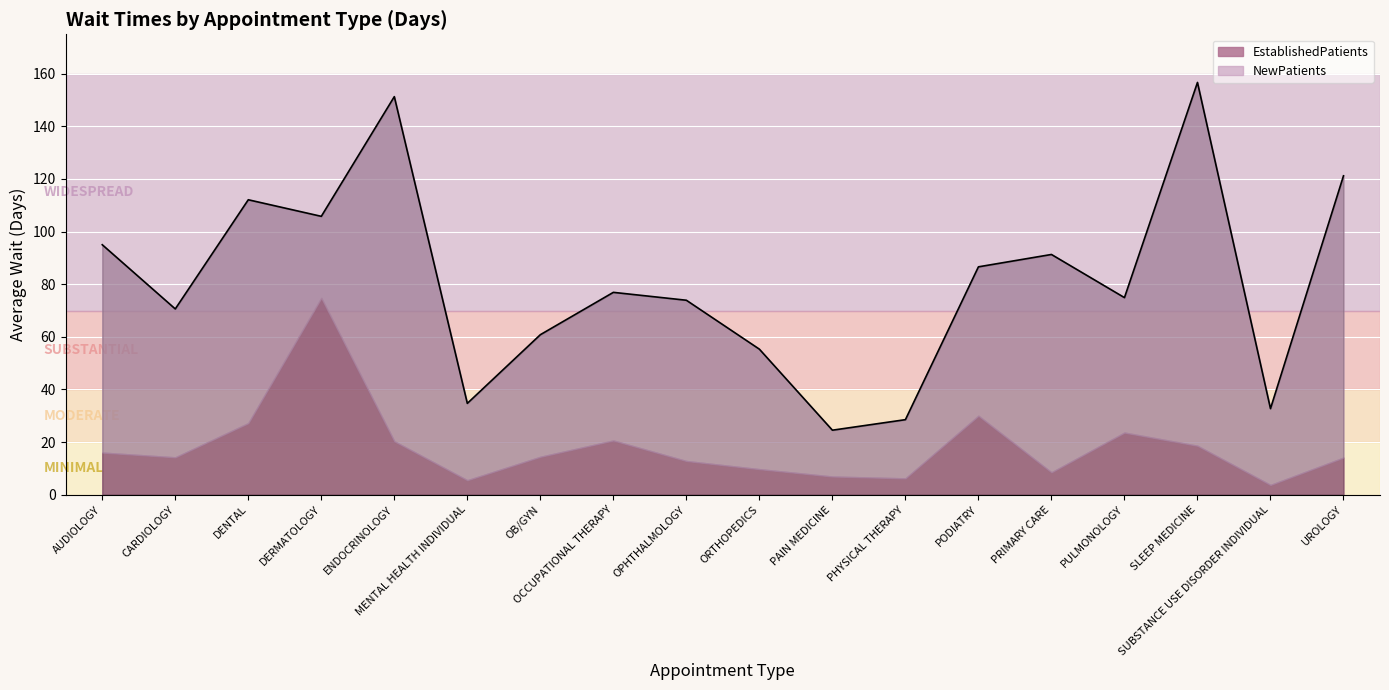

Is it true that EstablishedPatients equals 2.0 at MENTAL HEALTH INDIVIDUAL?

False